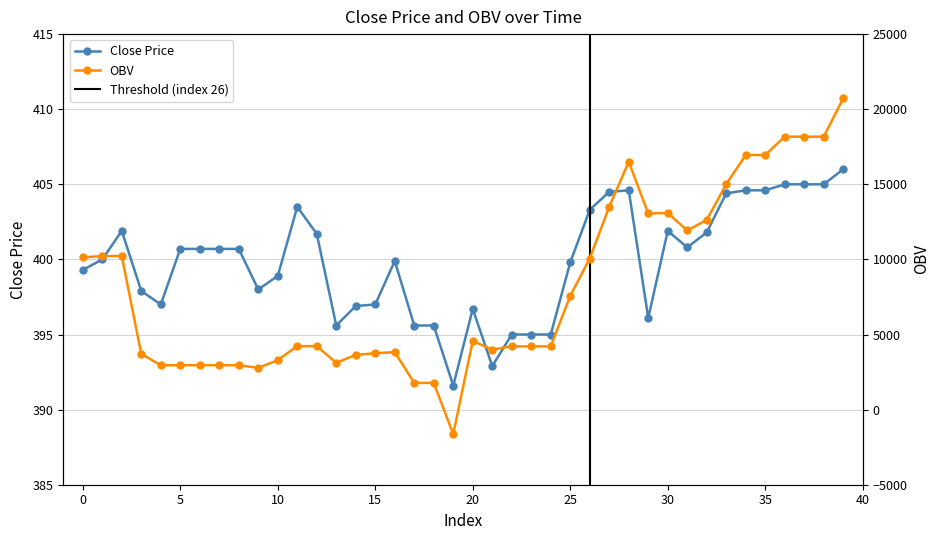

How many lines are shown in the chart?

2